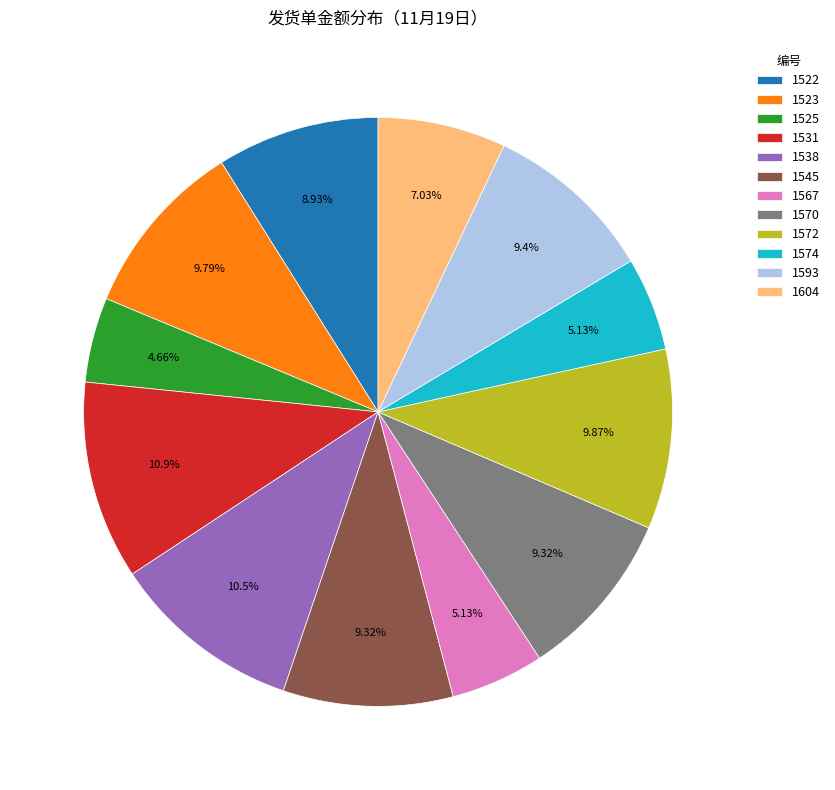

What is the ratio of the value at 1538 to the value at 1545?

1.1